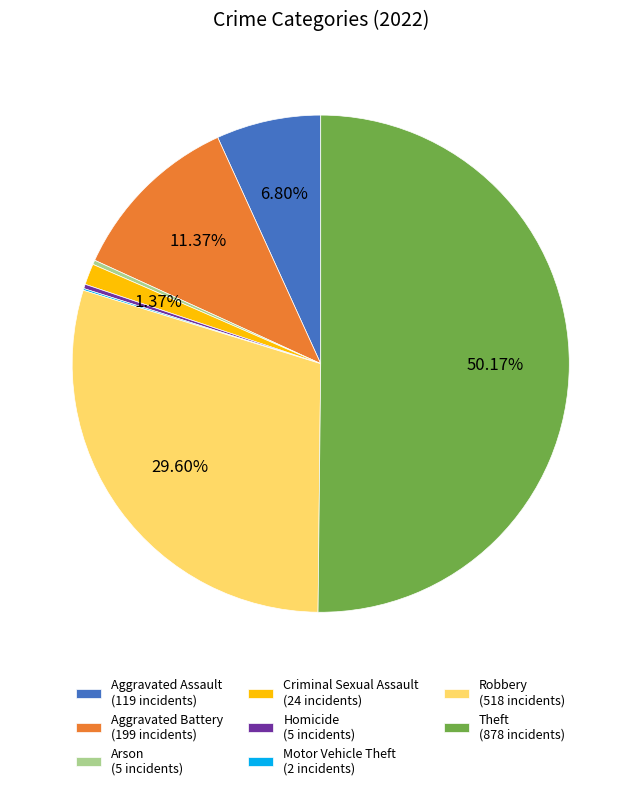

What is the majority slice?

Theft (878 incidents)